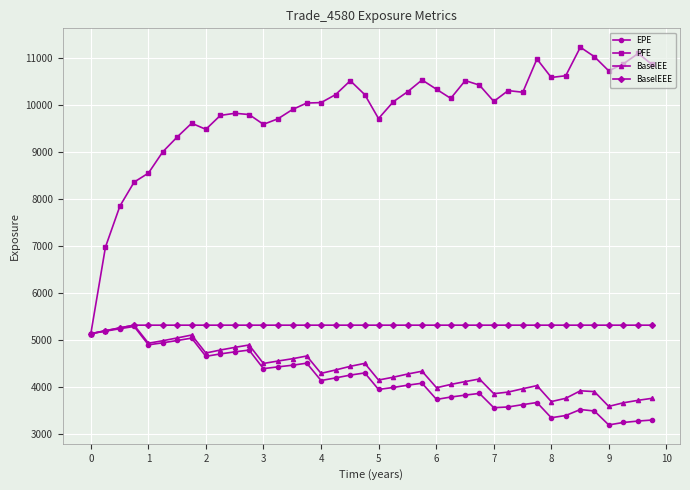

What is the value of the PFE point at the 8th from the left?

9613.2